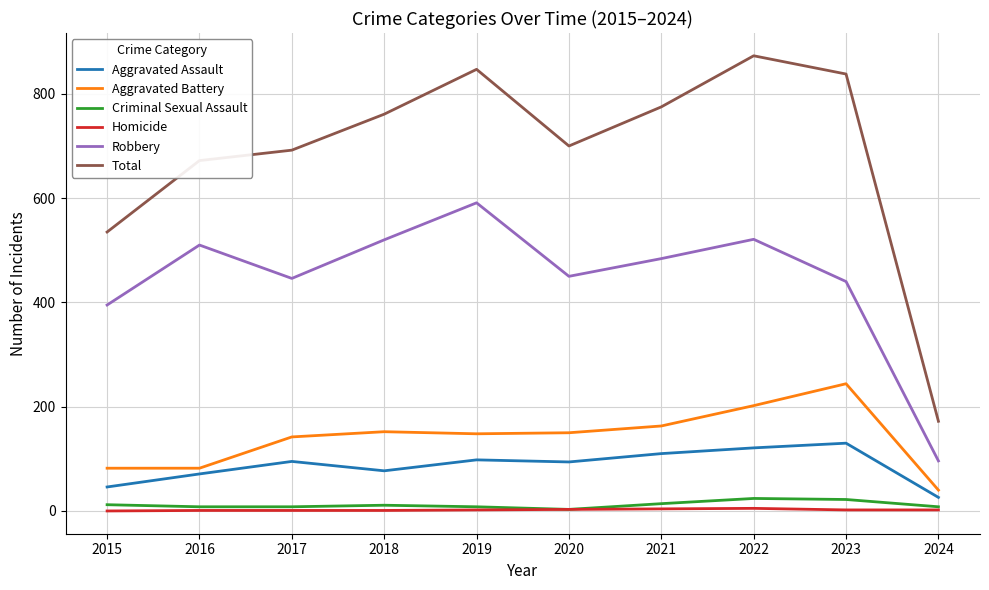

True or false: Aggravated Battery and Homicide cross at least once.

False